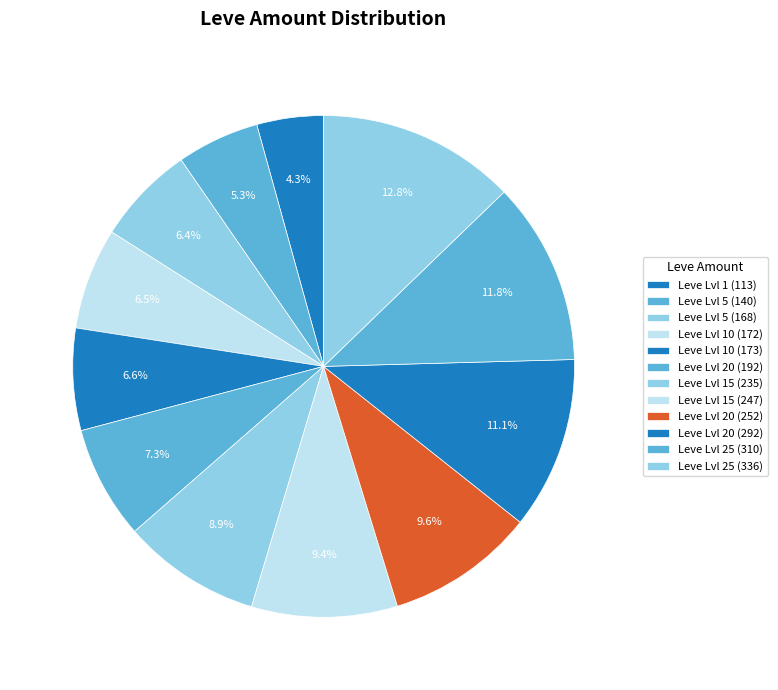

How many slices are in this pie chart?

12